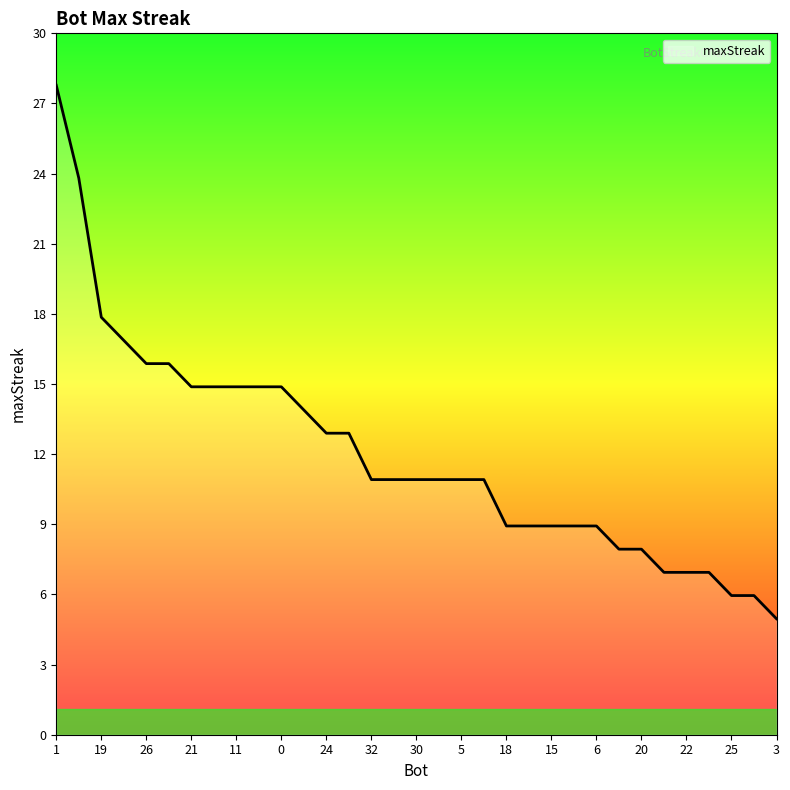

What is the difference between the second highest and second lowest values?

18